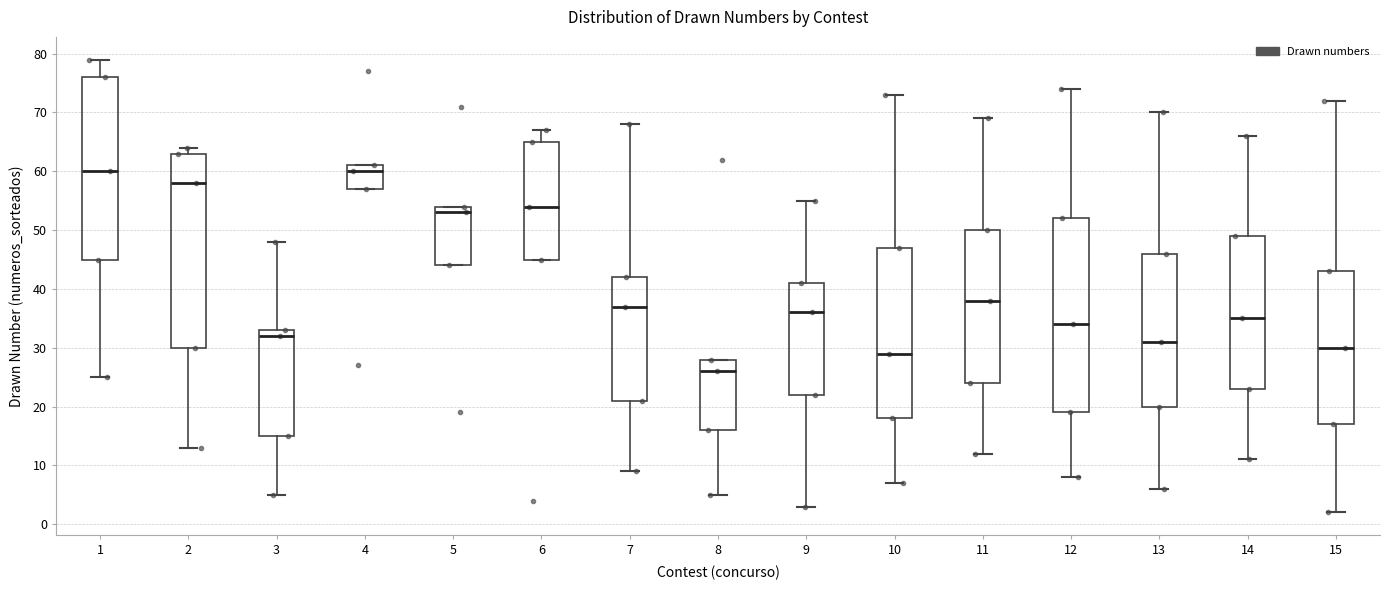

Reading left to right, read every box against the y-axis: the position of its median line, the range the box covers, and the ends of its whiskers. The values are not printed on the chart, so give them approximately, as read against the axis.

1: median 60, box 45 to 76, whiskers 25 to 79
2: median 58, box 30 to 63, whiskers 13 to 64
3: median 32, box 15 to 33, whiskers 5 to 48
4: median 60, box 57 to 61, whiskers 57 to 61
5: median 53, box 44 to 54, whiskers 44 to 54
6: median 54, box 45 to 65, whiskers 45 to 67
7: median 37, box 21 to 42, whiskers 9 to 68
8: median 26, box 16 to 28, whiskers 5 to 28
9: median 36, box 22 to 41, whiskers 3 to 55
10: median 29, box 18 to 47, whiskers 7 to 73
11: median 38, box 24 to 50, whiskers 12 to 69
12: median 34, box 19 to 52, whiskers 8 to 74
13: median 31, box 20 to 46, whiskers 6 to 70
14: median 35, box 23 to 49, whiskers 11 to 66
15: median 30, box 17 to 43, whiskers 2 to 72